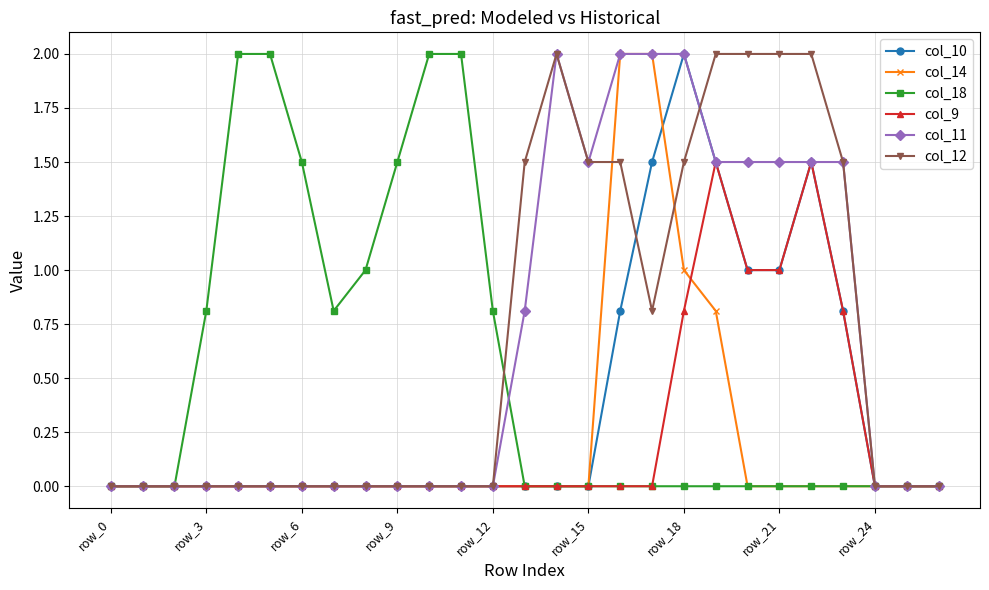

What is the maximum value for col_14?

2.0